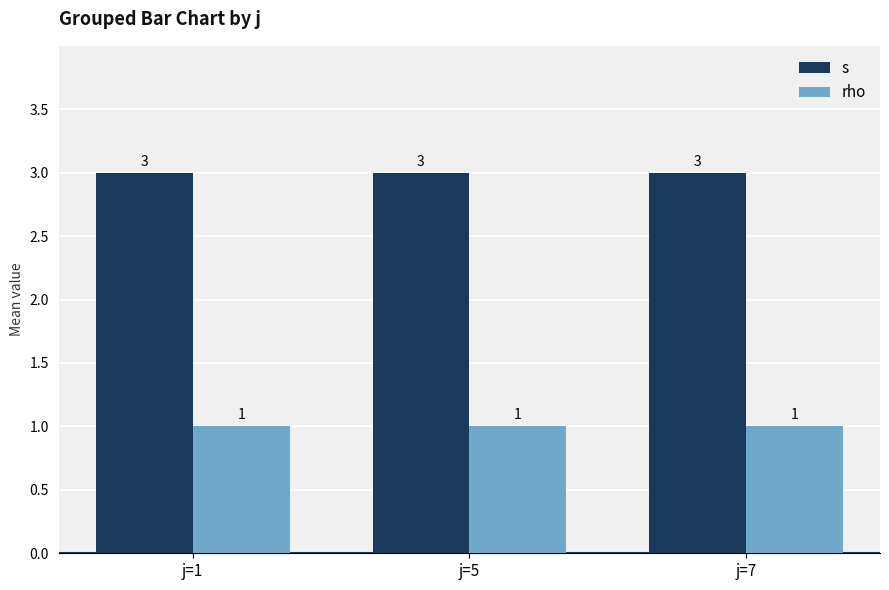

What is the greatest value displayed?

3